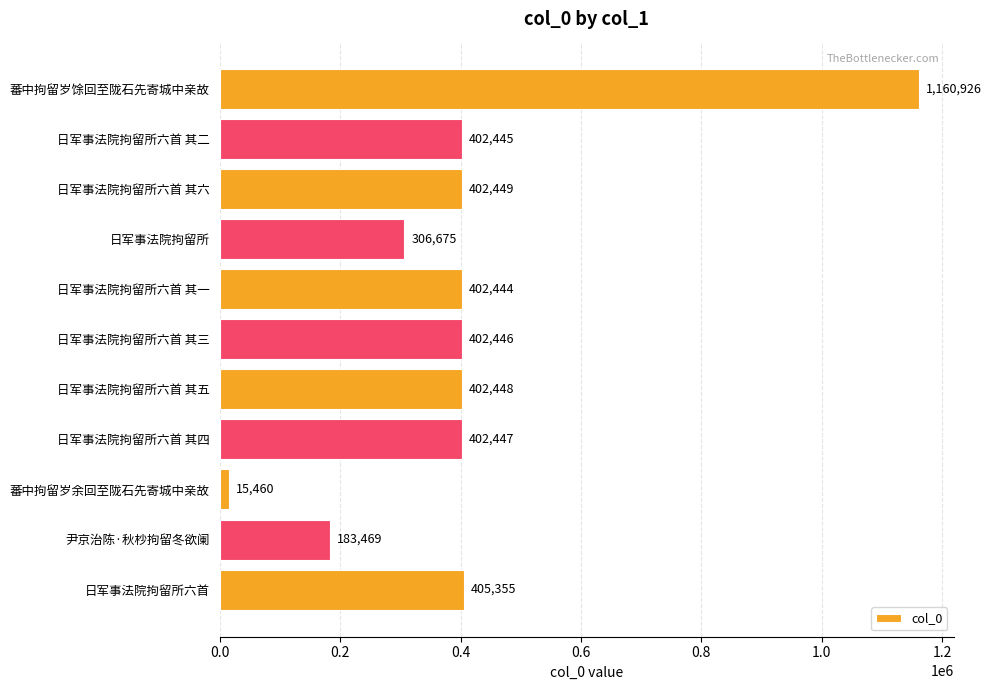

What is the difference between the second highest and second lowest values?

221886